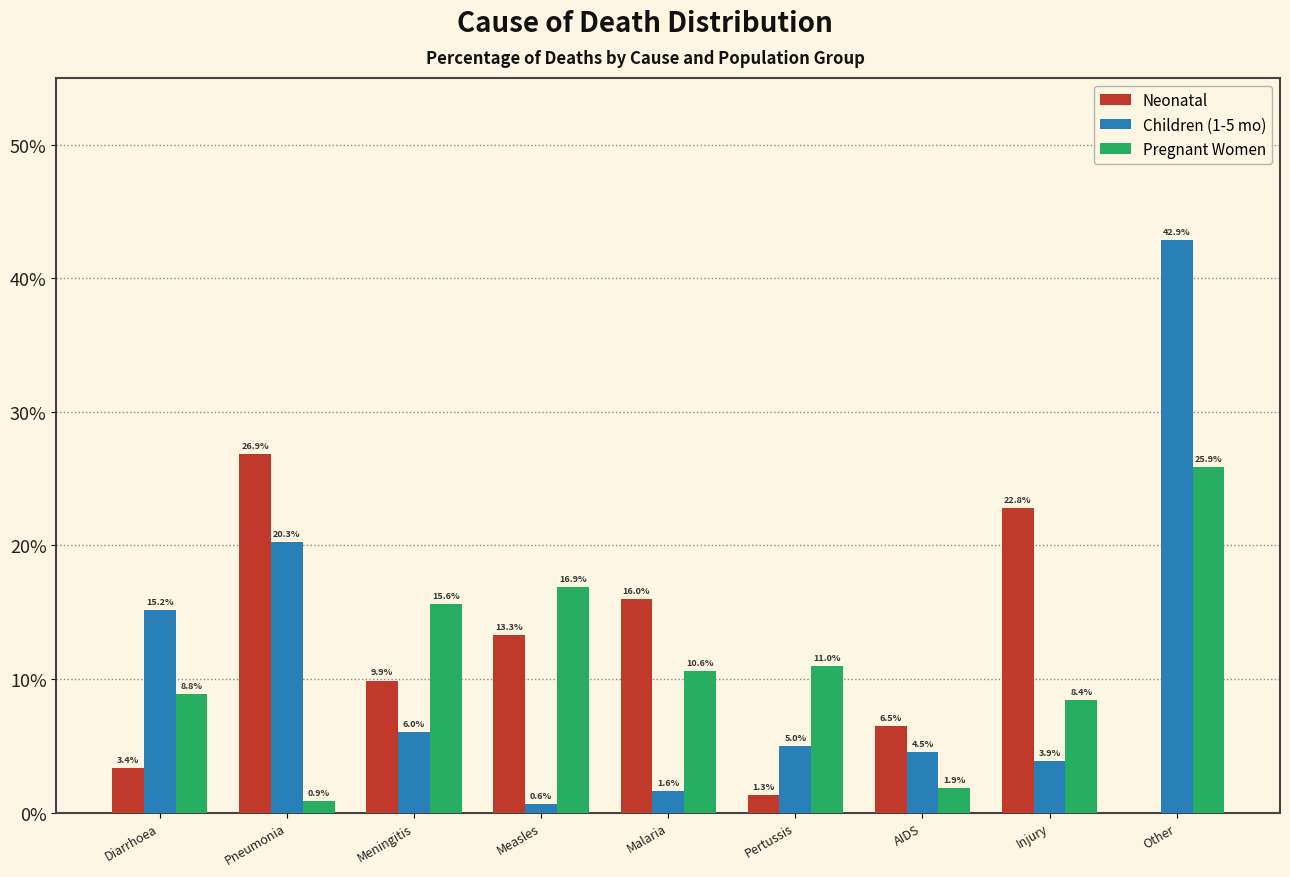

Reading left to right, what are all the values shown in this chart?

Neonatal: Diarrhoea=0.0	Pneumonia=0.3	Meningitis=0.1	Measles=0.1	Malaria=0.2	Pertussis=0.0	AIDS=0.1	Injury=0.2	Other=0.0
Children (1-5 mo): Diarrhoea=0.2	Pneumonia=0.2	Meningitis=0.1	Measles=0.0	Malaria=0.0	Pertussis=0.0	AIDS=0.0	Injury=0.0	Other=0.4
Pregnant Women: Diarrhoea=0.1	Pneumonia=0.0	Meningitis=0.2	Measles=0.2	Malaria=0.1	Pertussis=0.1	AIDS=0.0	Injury=0.1	Other=0.3